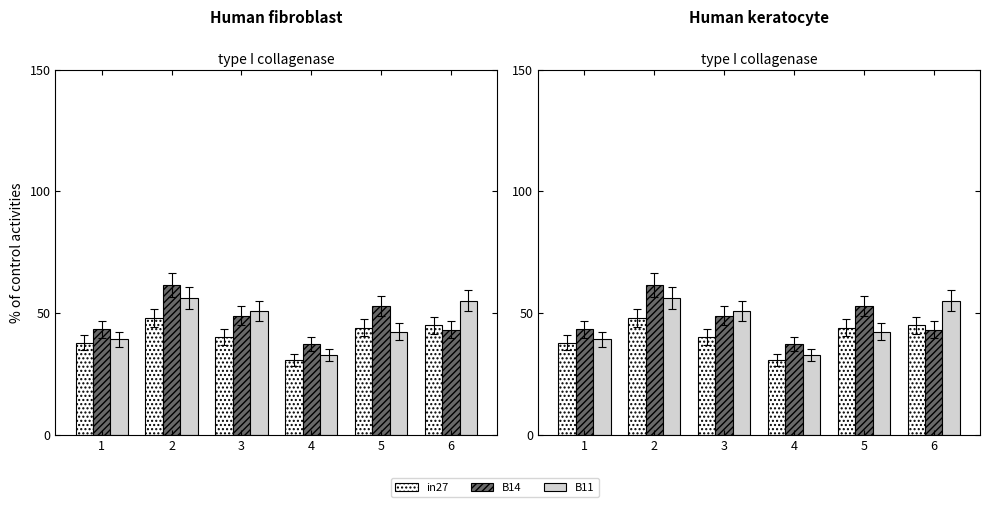

What is the value of the B11 bar at the 1st from the left?

39.3